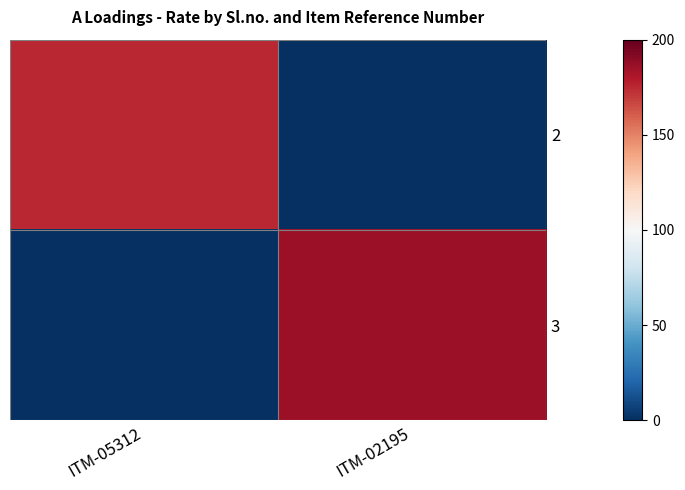

Which has a higher value, ITM-05312 or ITM-02195?

ITM-05312